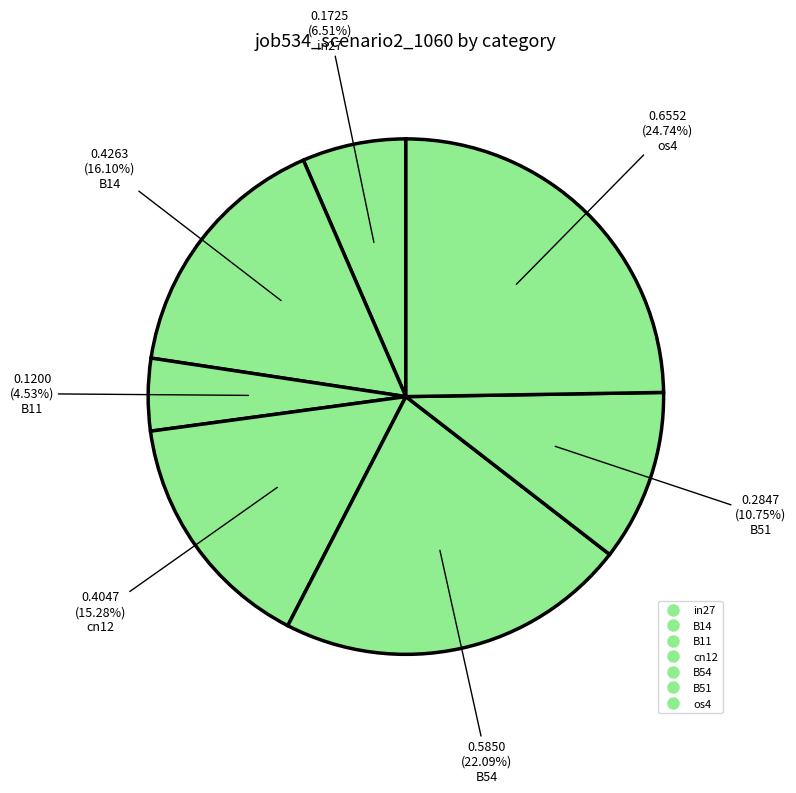

How many segments does this pie chart have?

7